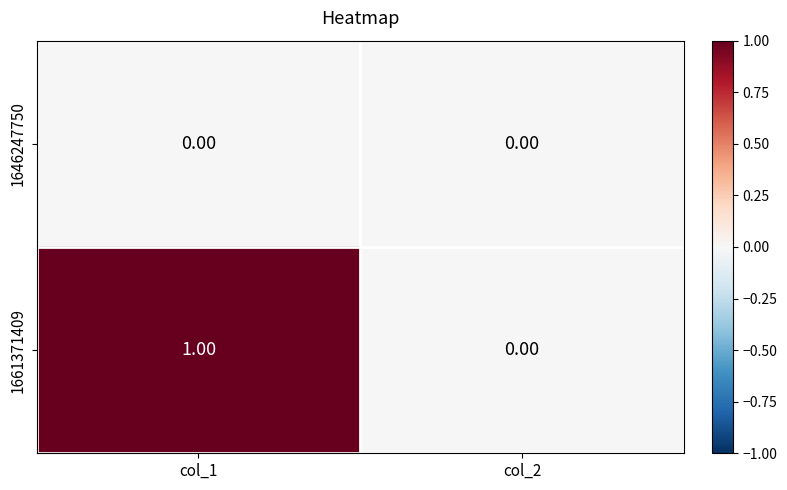

Is the value of 1661371409 at col_1 greater than the value of 1646247750 at col_1?

Yes